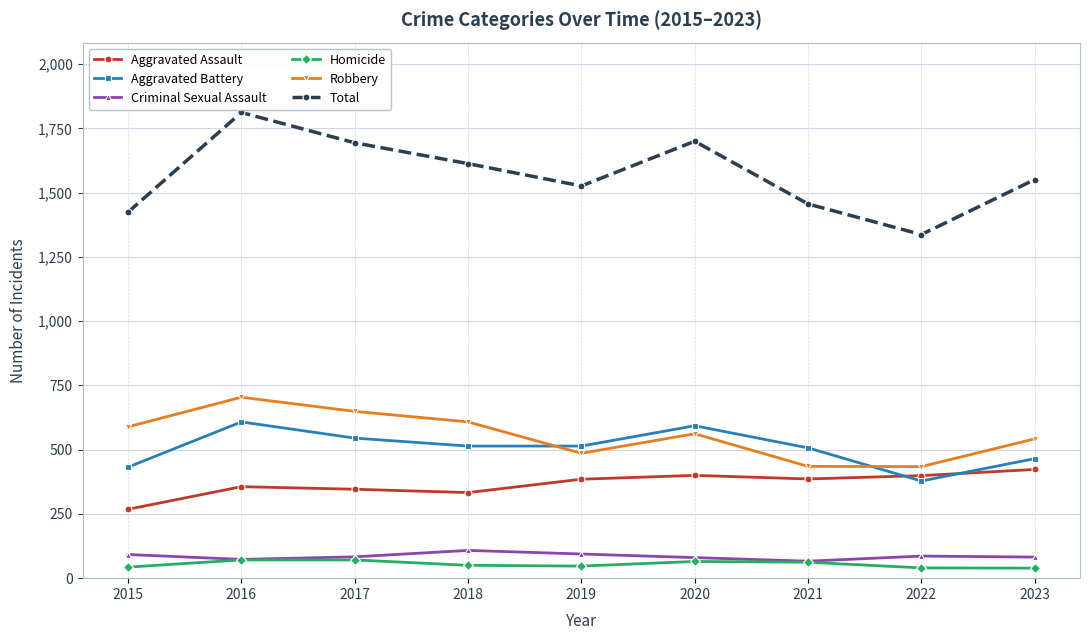

Where does the Robbery series first go above 562?

2015